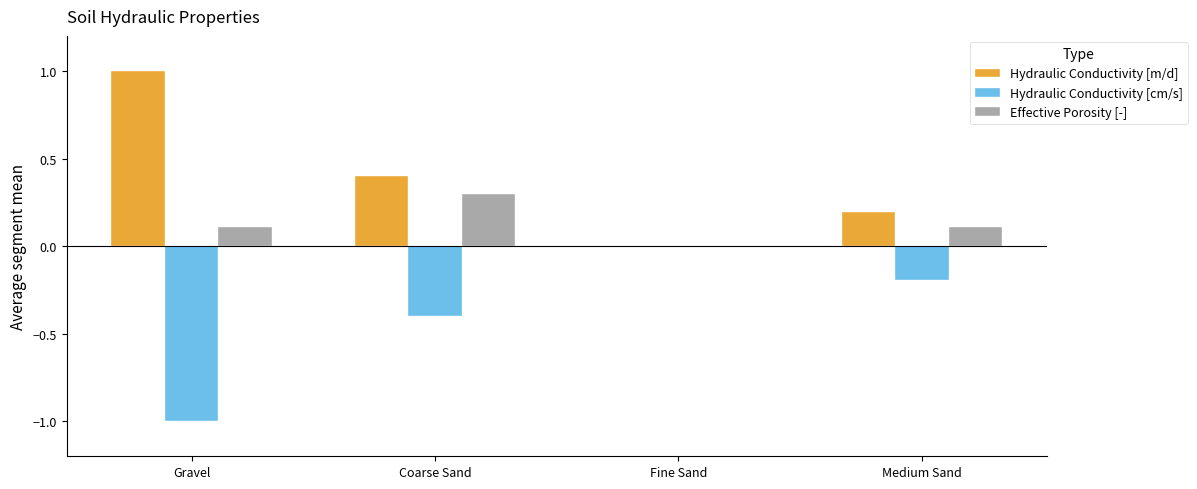

Reading right to left, transcribe all the data shown in this chart.

Hydraulic Conductivity [m/d]: Medium Sand=0.2	Fine Sand=0.0	Coarse Sand=0.4	Gravel=1.0
Hydraulic Conductivity [cm/s]: Medium Sand=-0.2	Fine Sand=0.0	Coarse Sand=-0.4	Gravel=-1.0
Effective Porosity [-]: Medium Sand=0.1	Fine Sand=0.0	Coarse Sand=0.3	Gravel=0.1